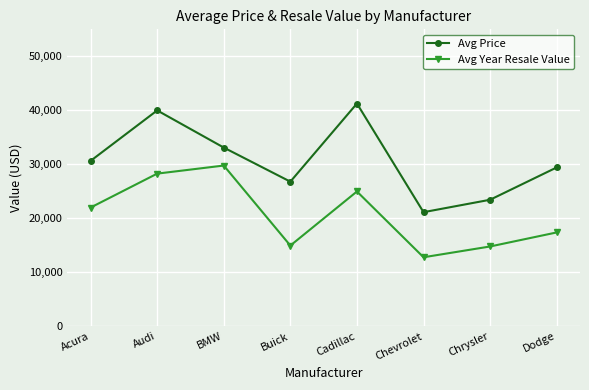

Which label corresponds to the largest value in the chart?

Cadillac